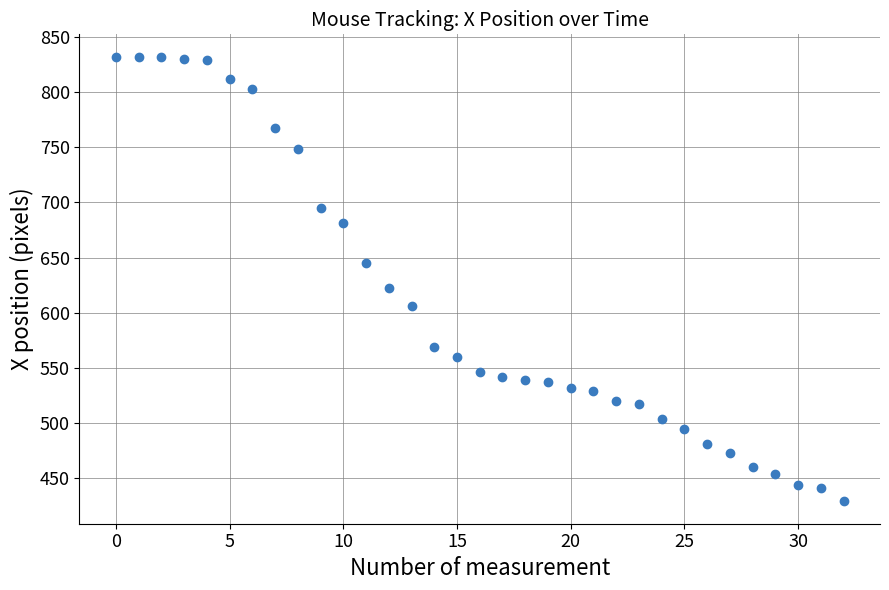

What is the range of Y values (max minus min)?

403